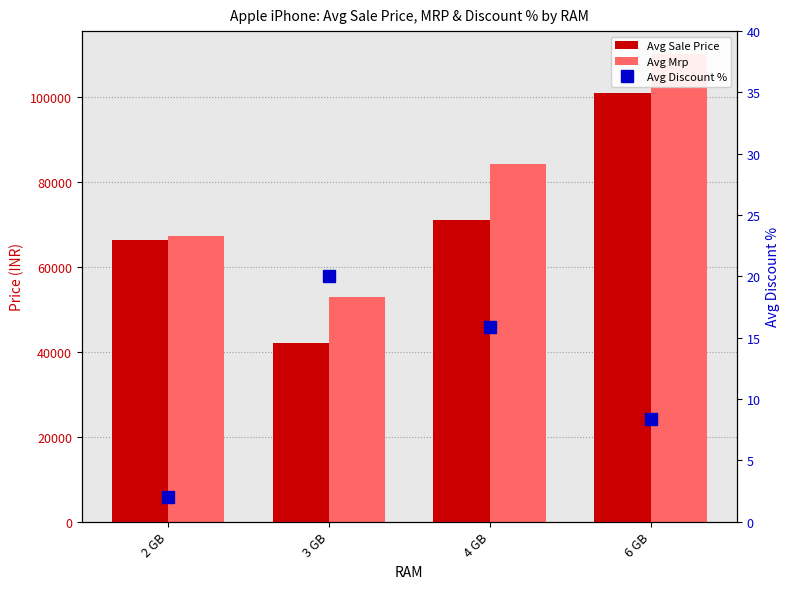

Between 3 GB and 4 GB, which is larger?

4 GB